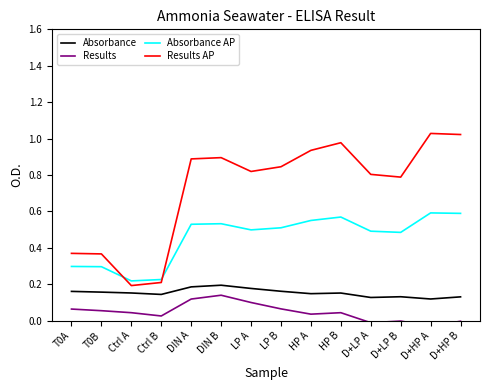

True or false: Results and Absorbance AP intersect in this chart.

False